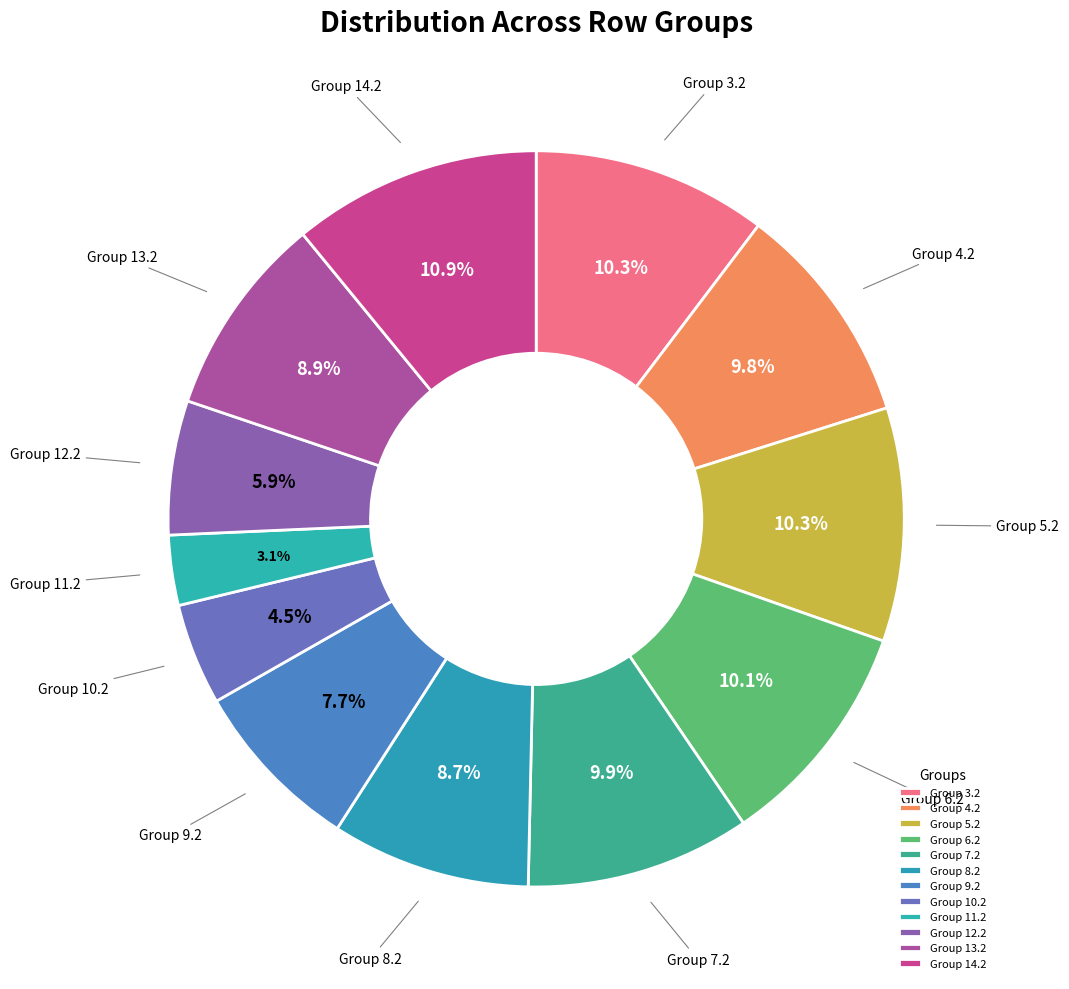

Which slice is the largest?

Group 14.2